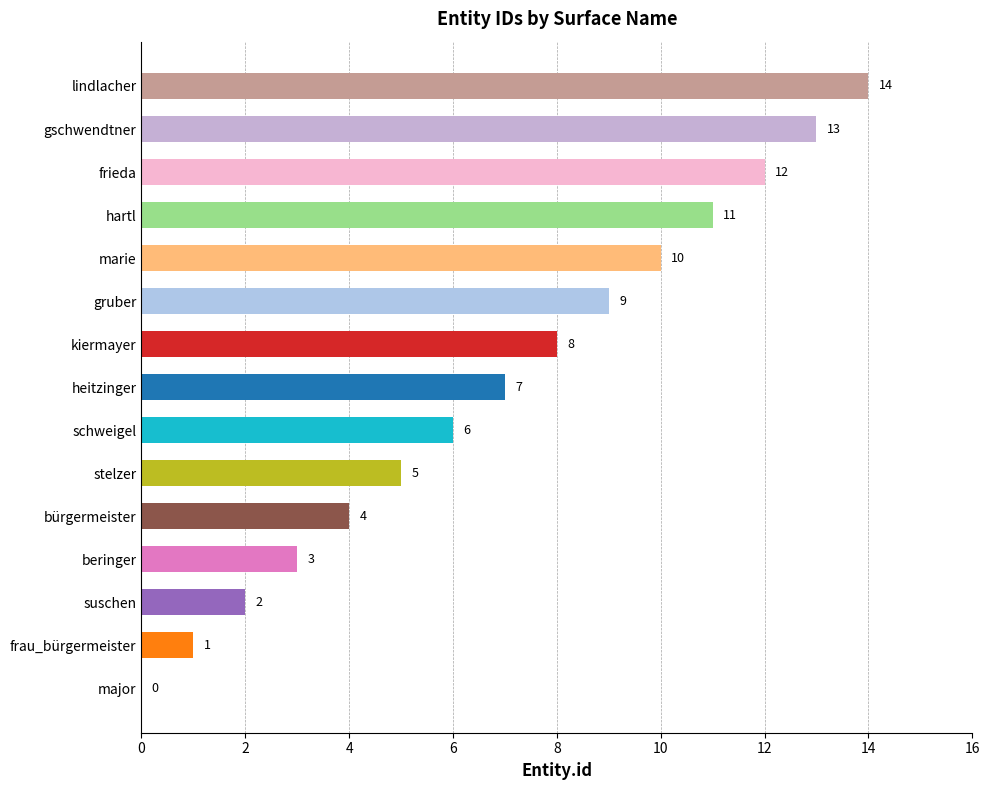

Are the bars horizontal?

Yes